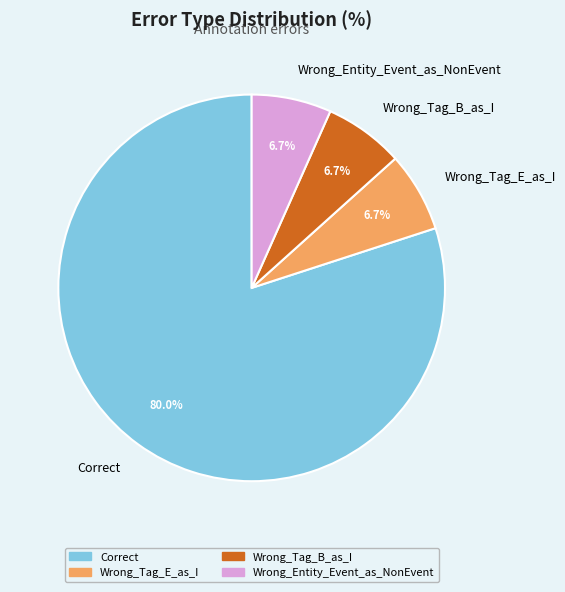

How many segments does this pie chart have?

4